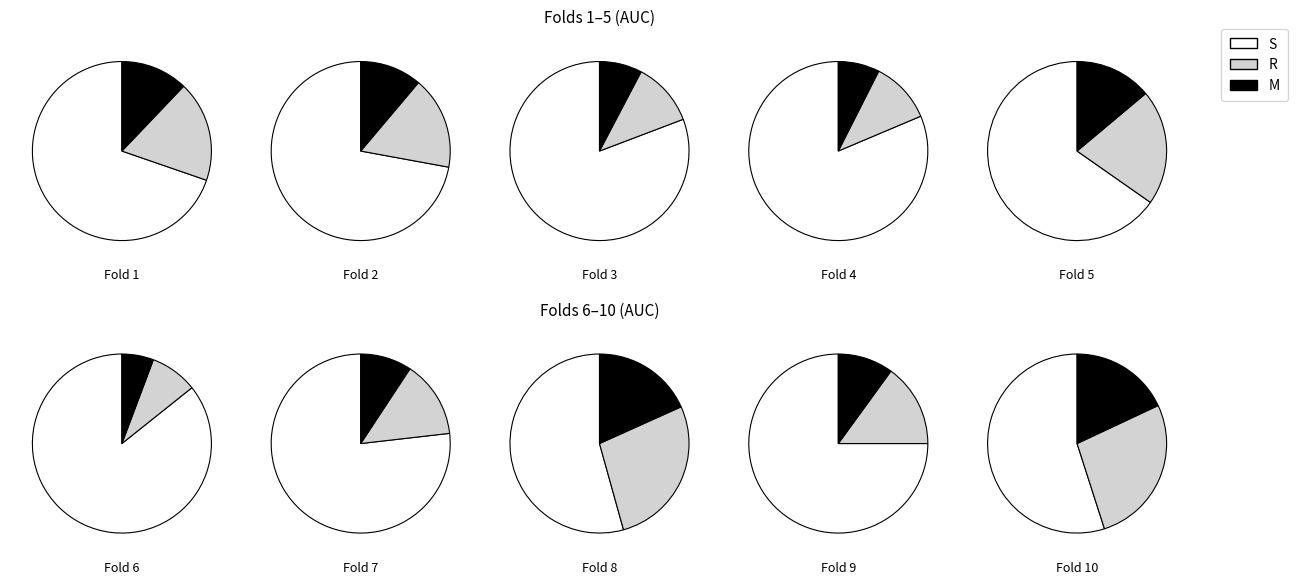

Between Fold 6 and Fold 8, which is larger?

Fold 6